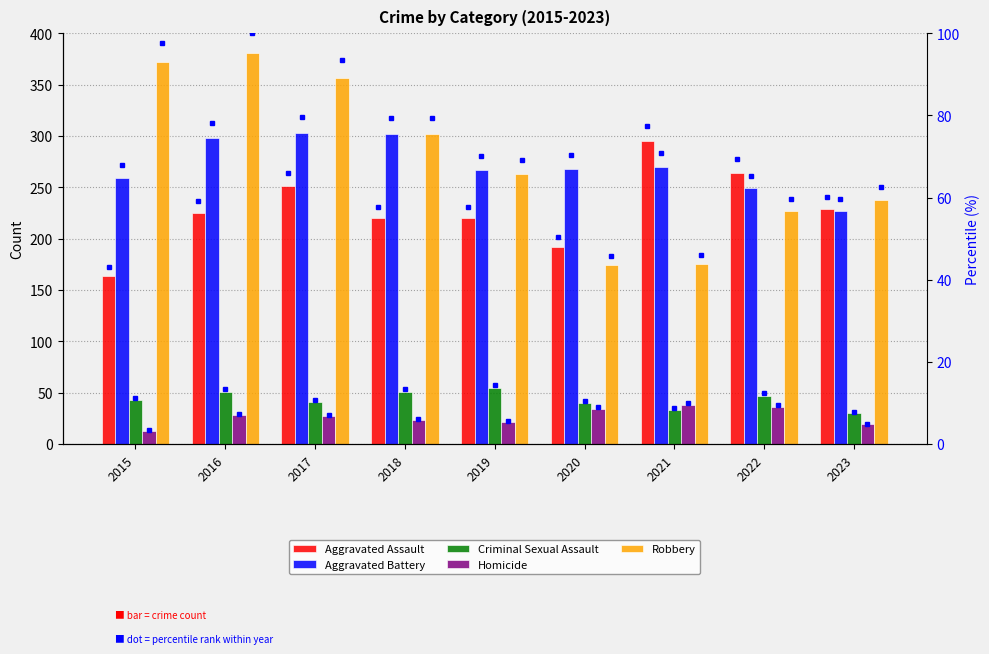

Which series has the largest total across all categories?

Robbery